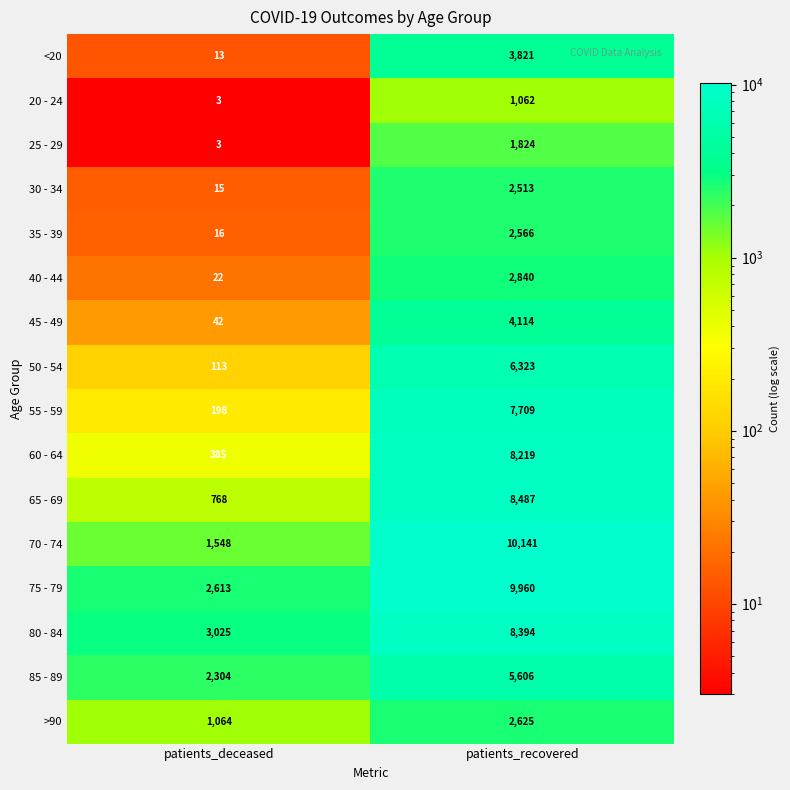

What is the difference between the maximum and minimum values in the 40 - 44 series?

2818